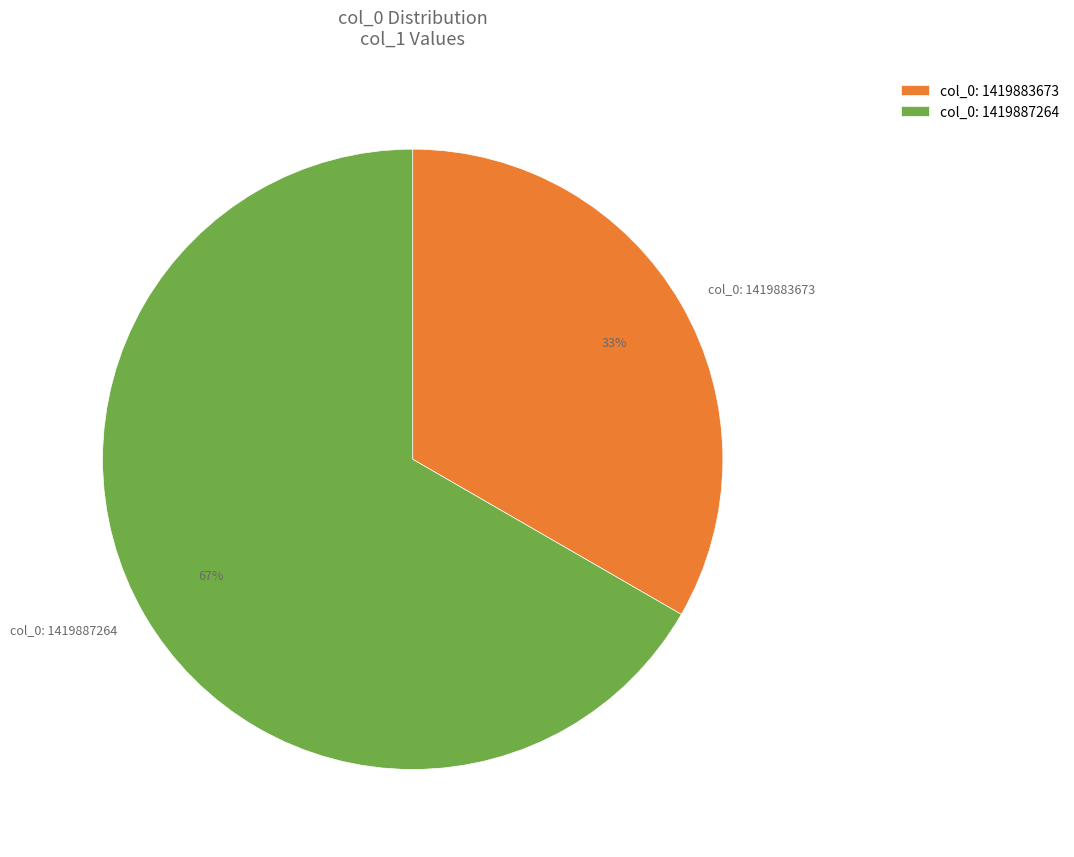

Approximately how many times larger is the value at col_0: 1419887264 compared to col_0: 1419883673?

2.0